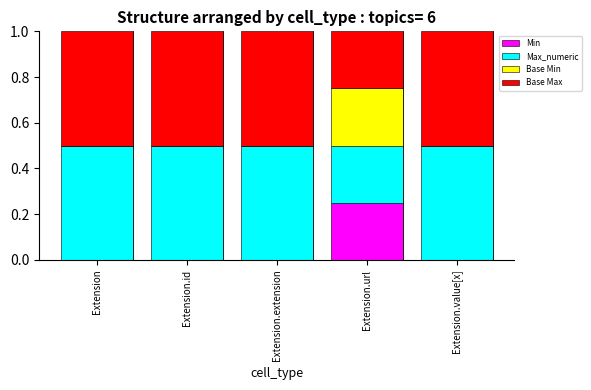

What is the total value across all series at Extension.value[x]?

1.0